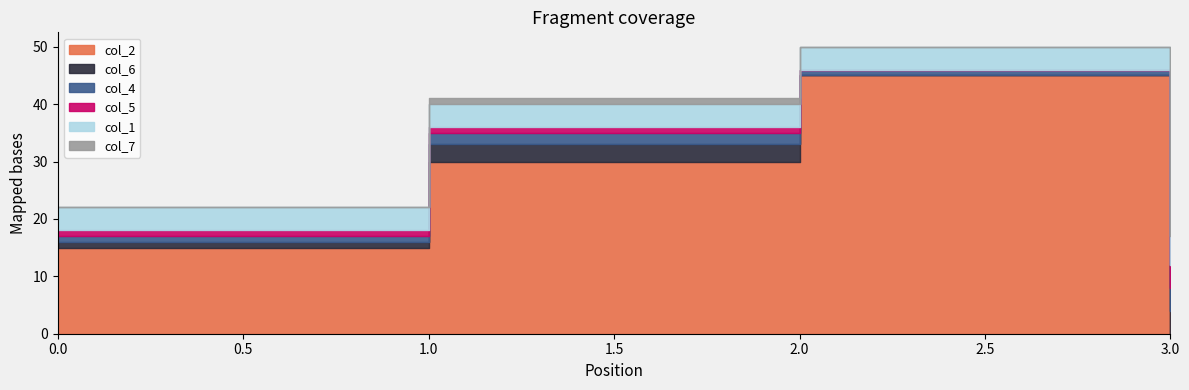

List the labels in order of col_1 value, largest first.

3, 0, 1, 2